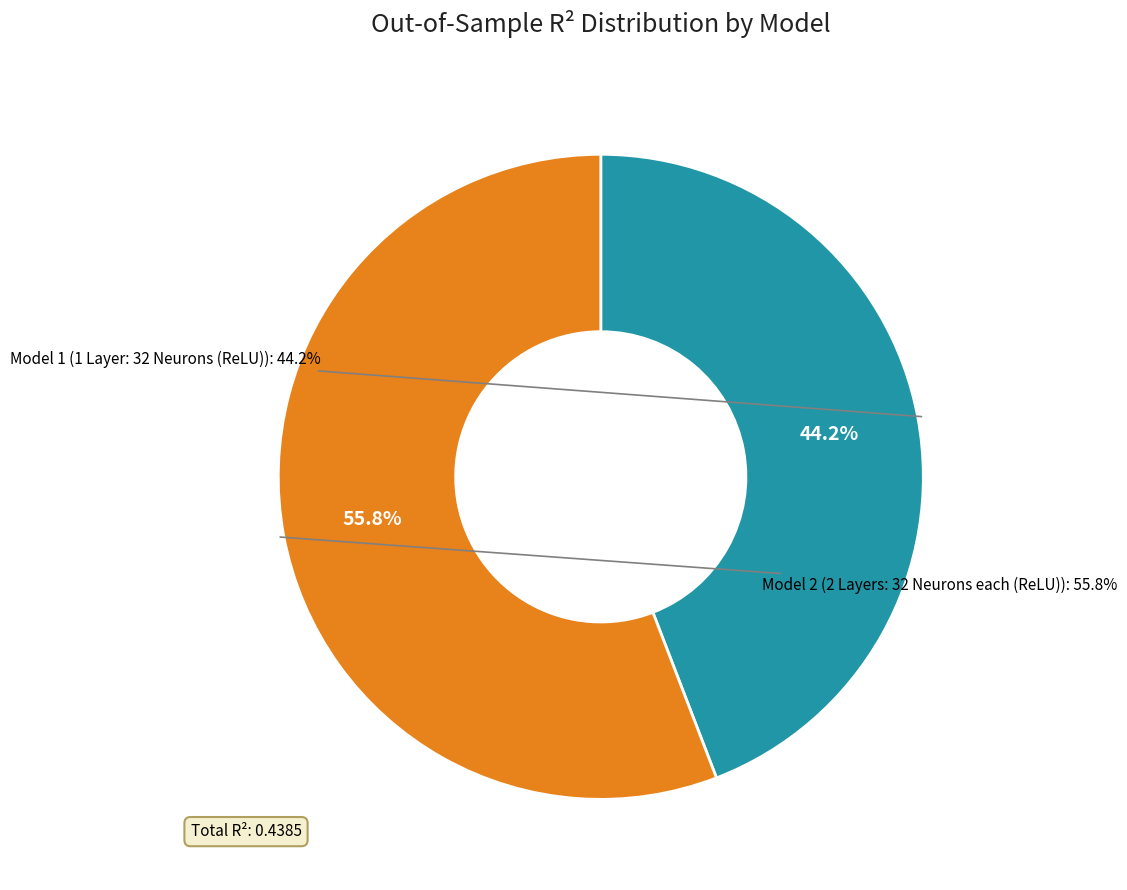

Is it true that Model 2 is 56% of the pie?

True